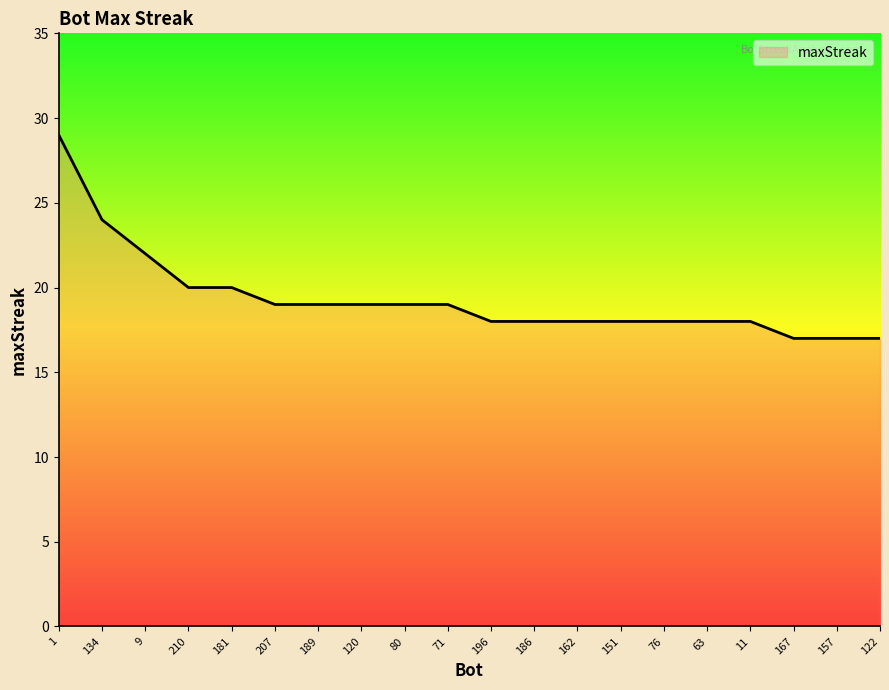

Does the chart have visible grid lines?

No